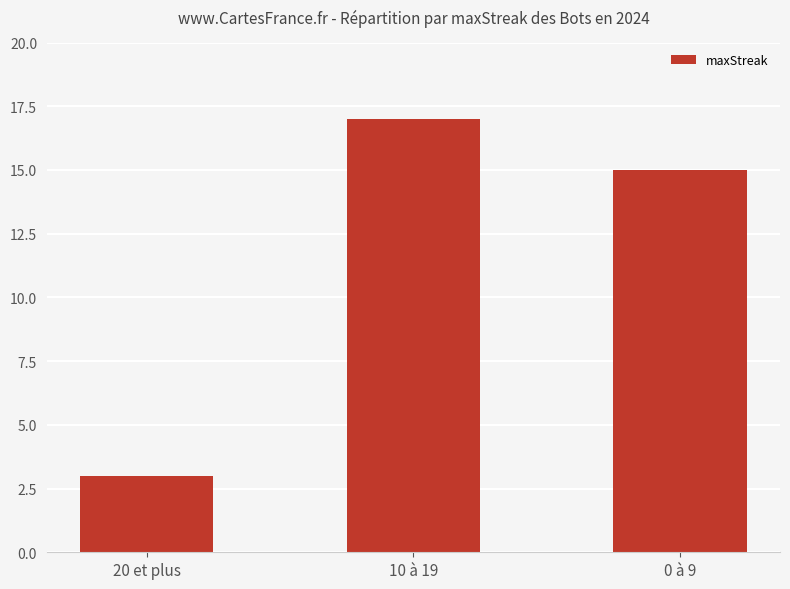

Where does the data first go above 15?

10 à 19